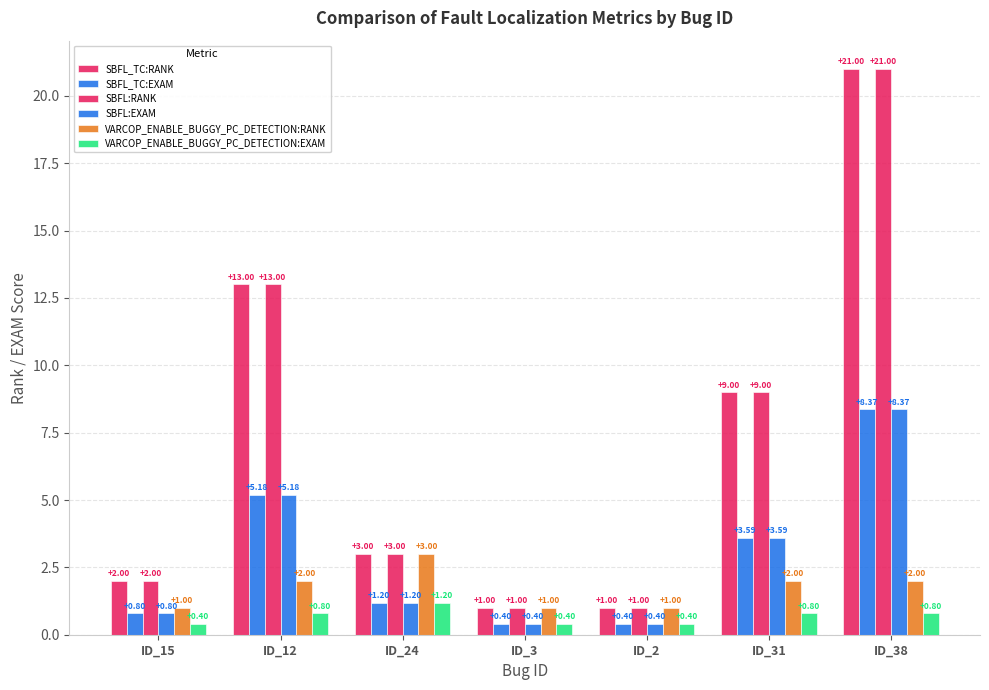

Rank the series by their maximum value, from lowest to highest.

VARCOP_ENABLE_BUGGY_PC_DETECTION:EXAM, VARCOP_ENABLE_BUGGY_PC_DETECTION:RANK, SBFL_TC:EXAM, SBFL:EXAM, SBFL_TC:RANK, SBFL:RANK